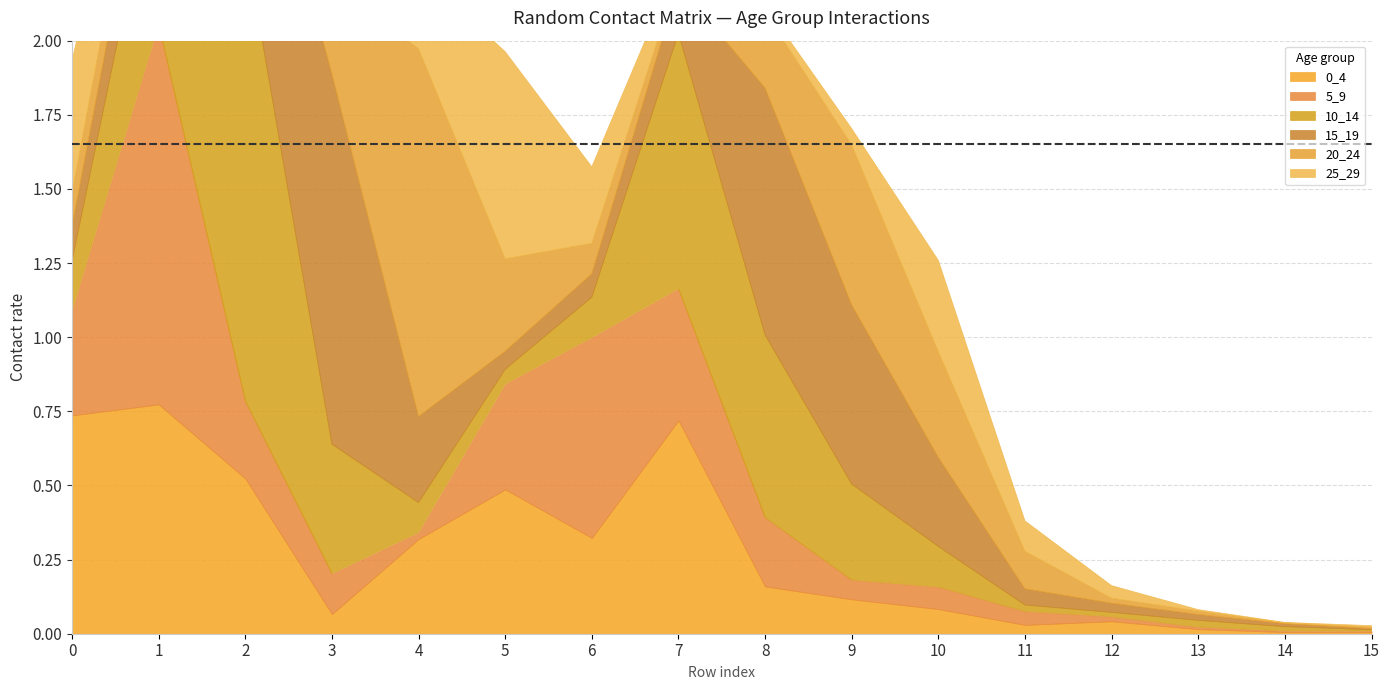

Between which two adjacent categories do 5_9 and 20_24 first intersect?

2 and 3